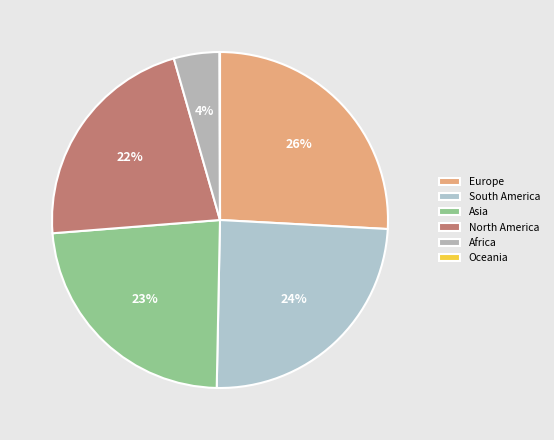

Which slice is the smallest?

Oceania